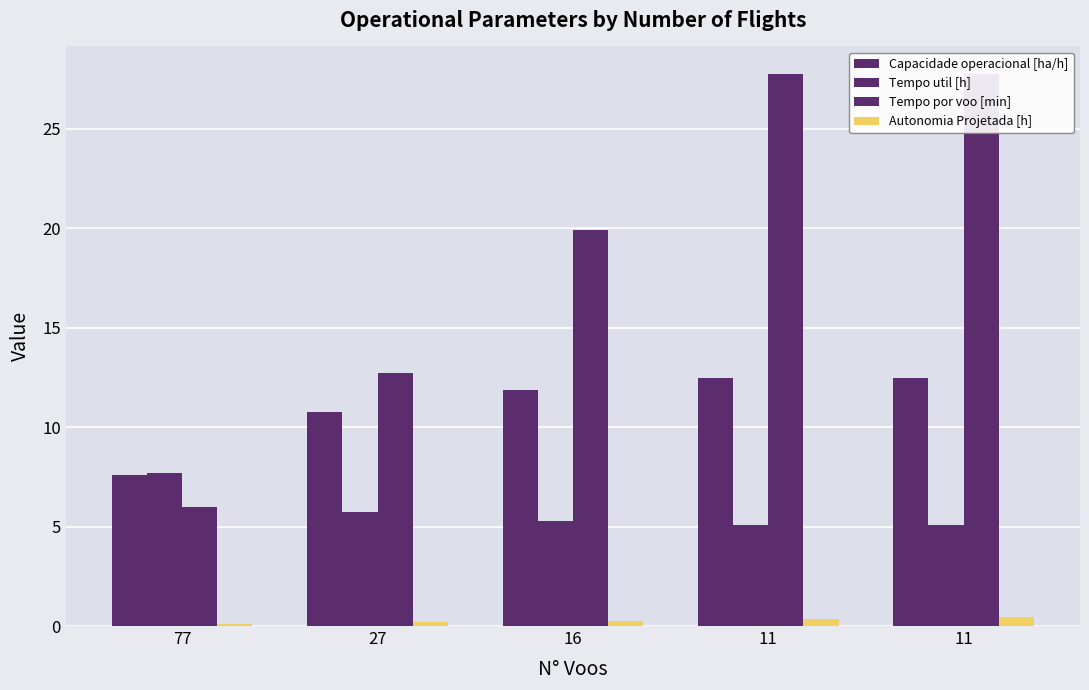

Count the Autonomia Projetada [h] values in the range 0 to 1.

5